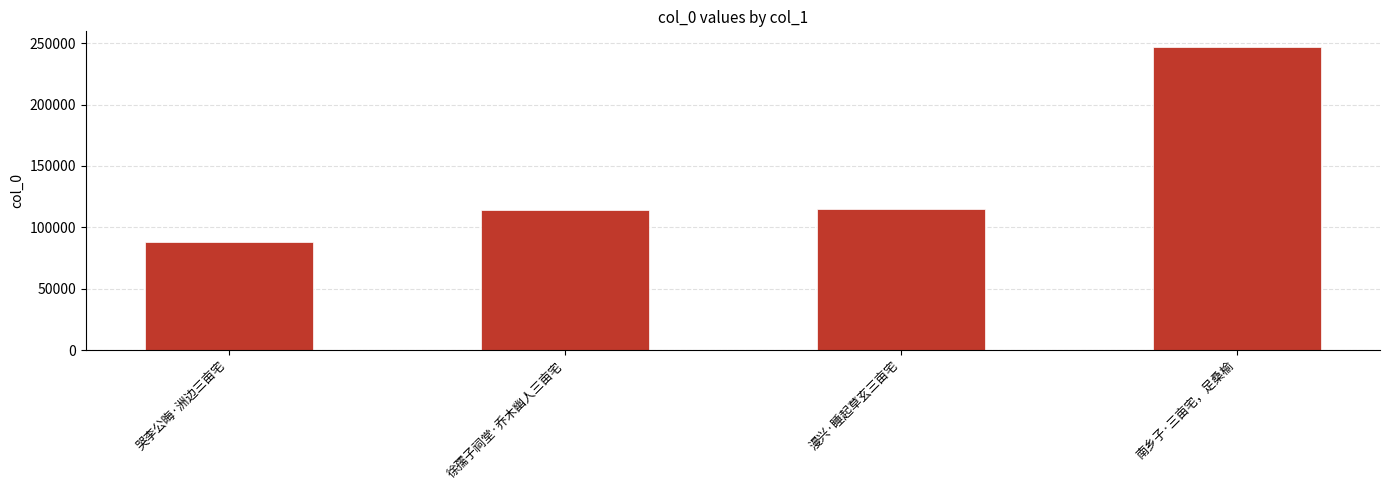

How many bars are there in total?

4